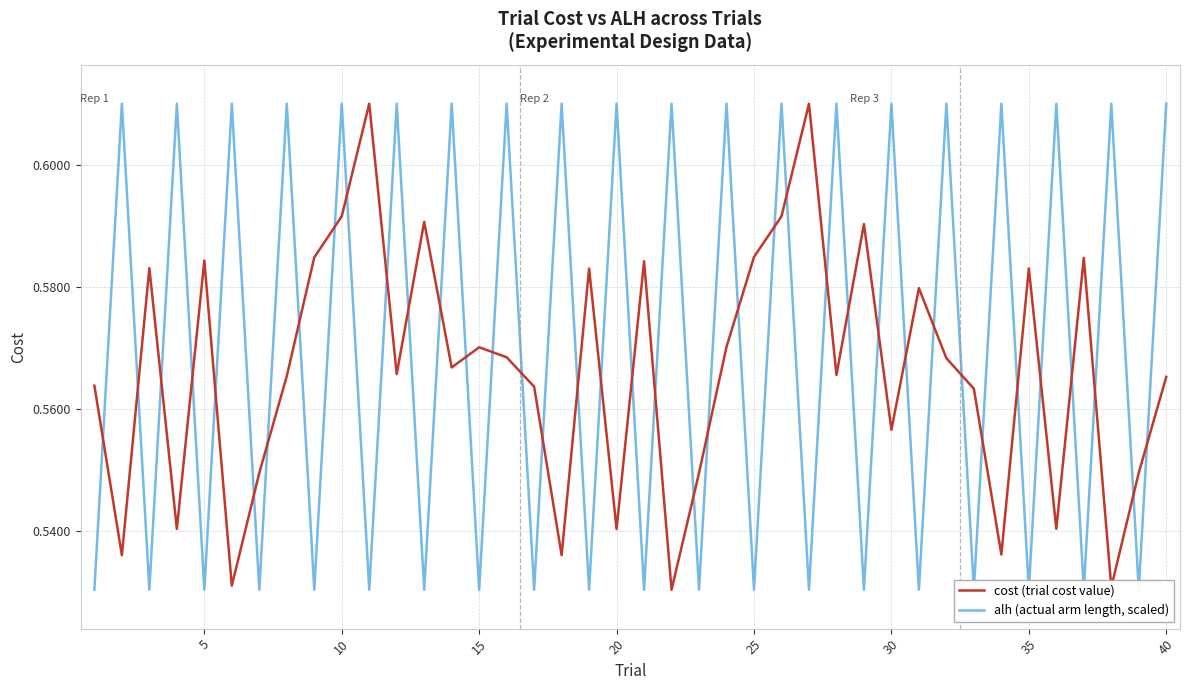

At which category does the chart reach its peak across all series?

10